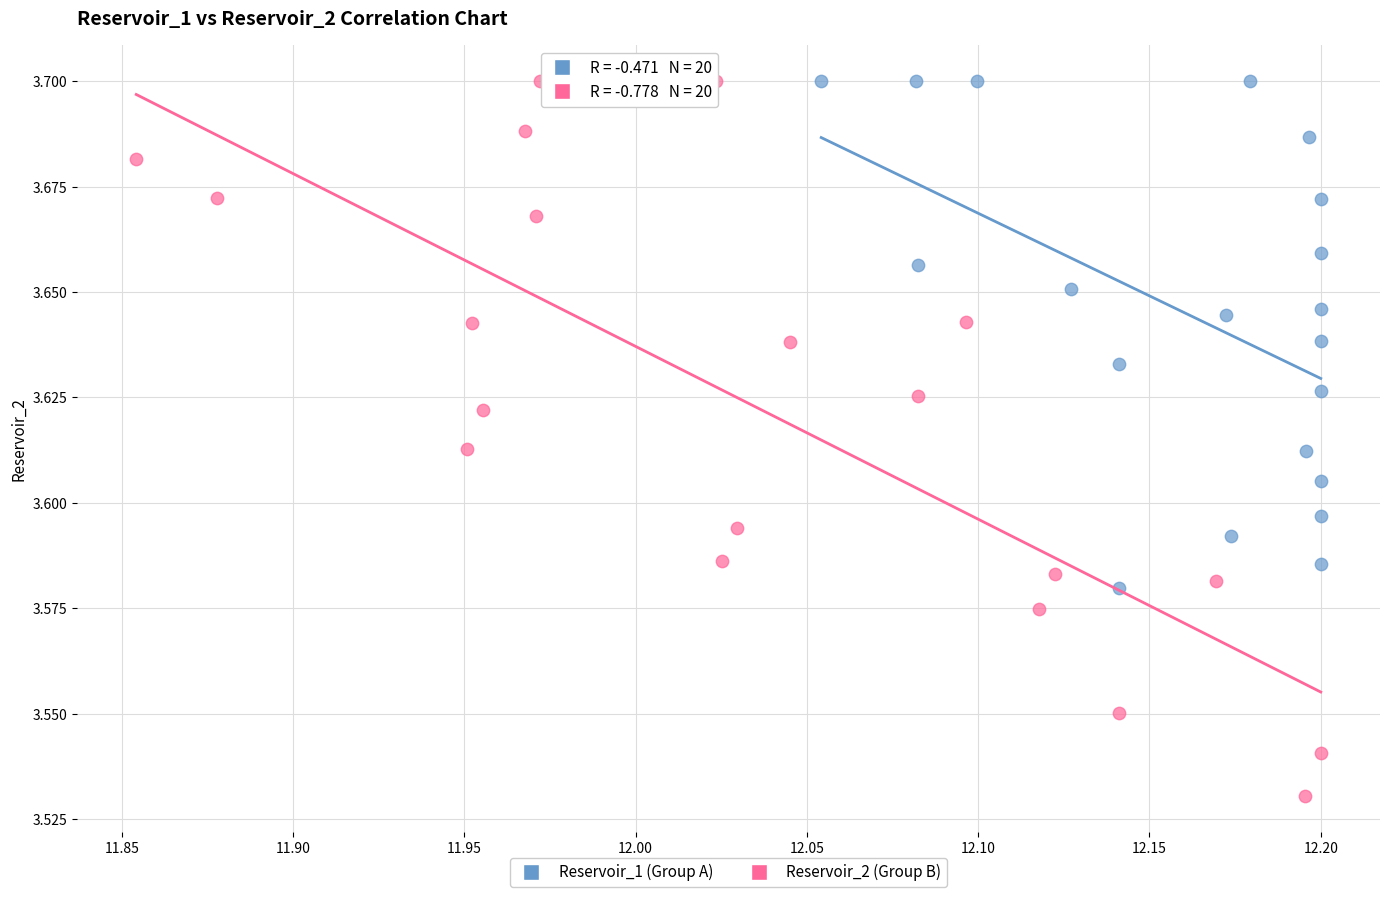

Which series contains the lowest Y value?

Reservoir_2 (Group B)